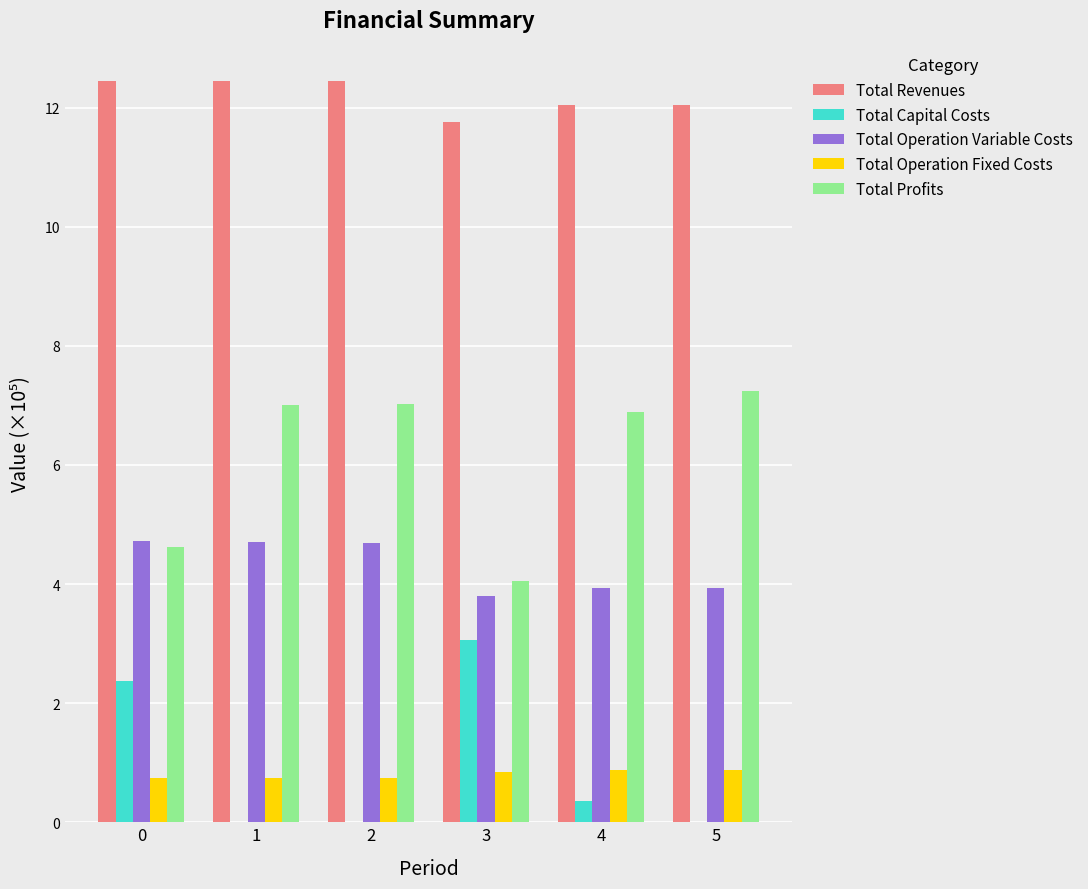

What is the sum of the Total Profits values at 2 and 4?

13.9